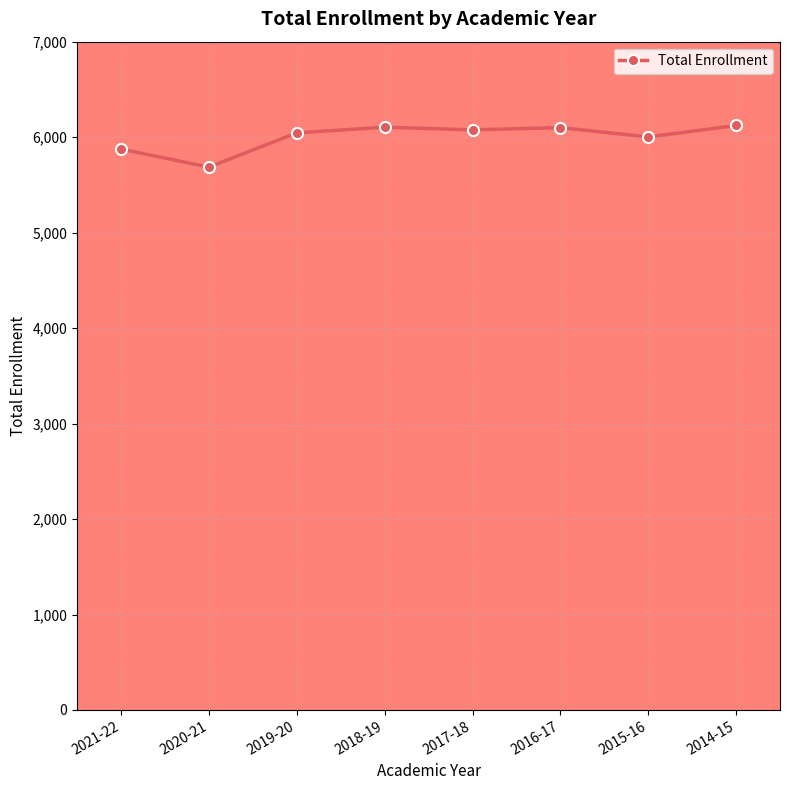

What is the smallest value displayed?

5686